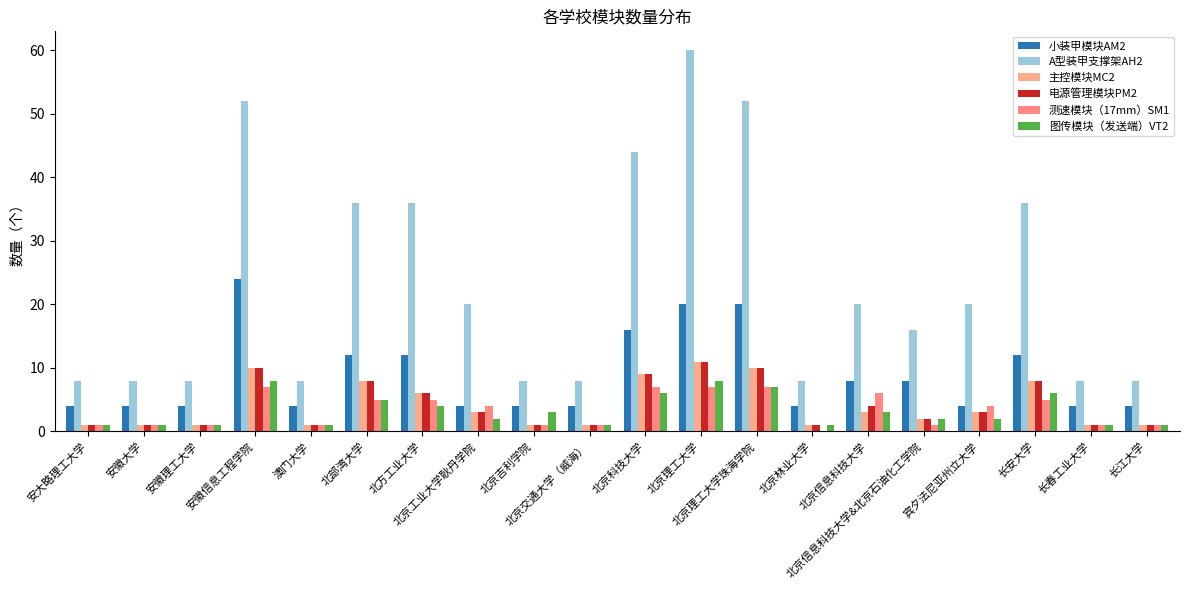

Count the number of data series in this chart.

6